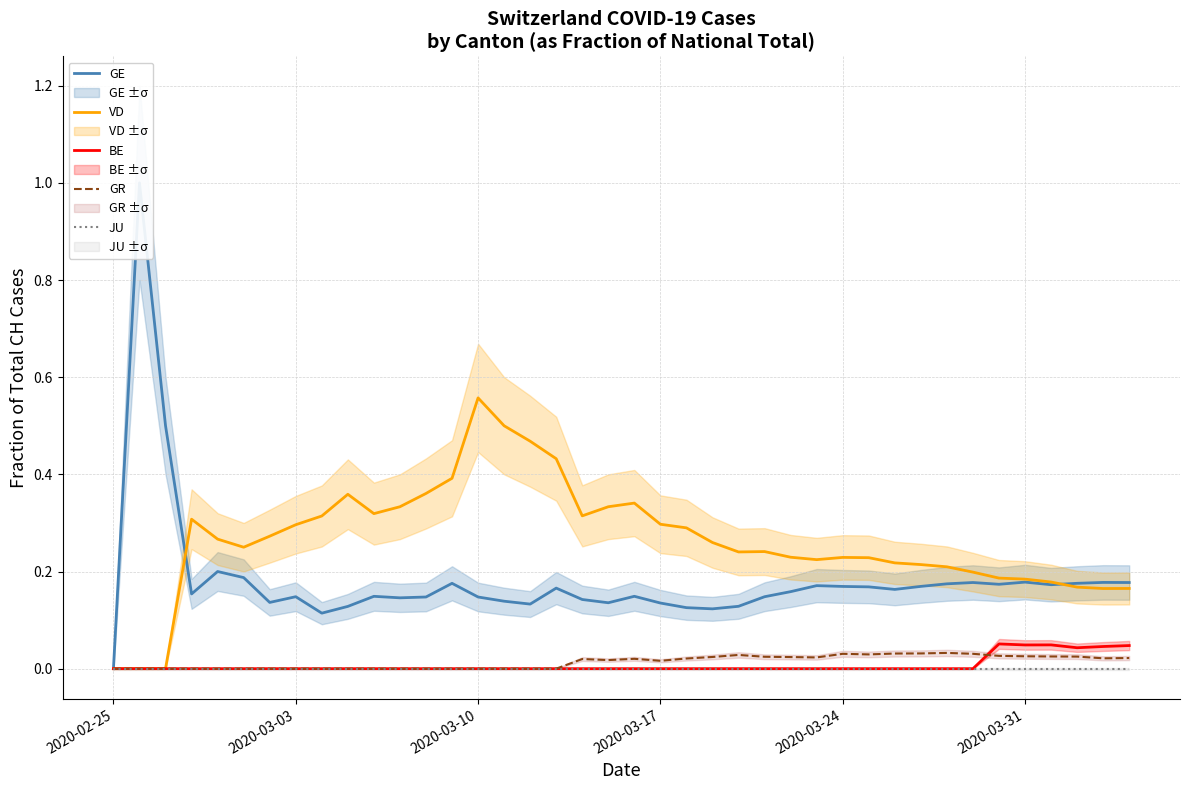

Where is GE nearest to the value 0?

2020-02-25